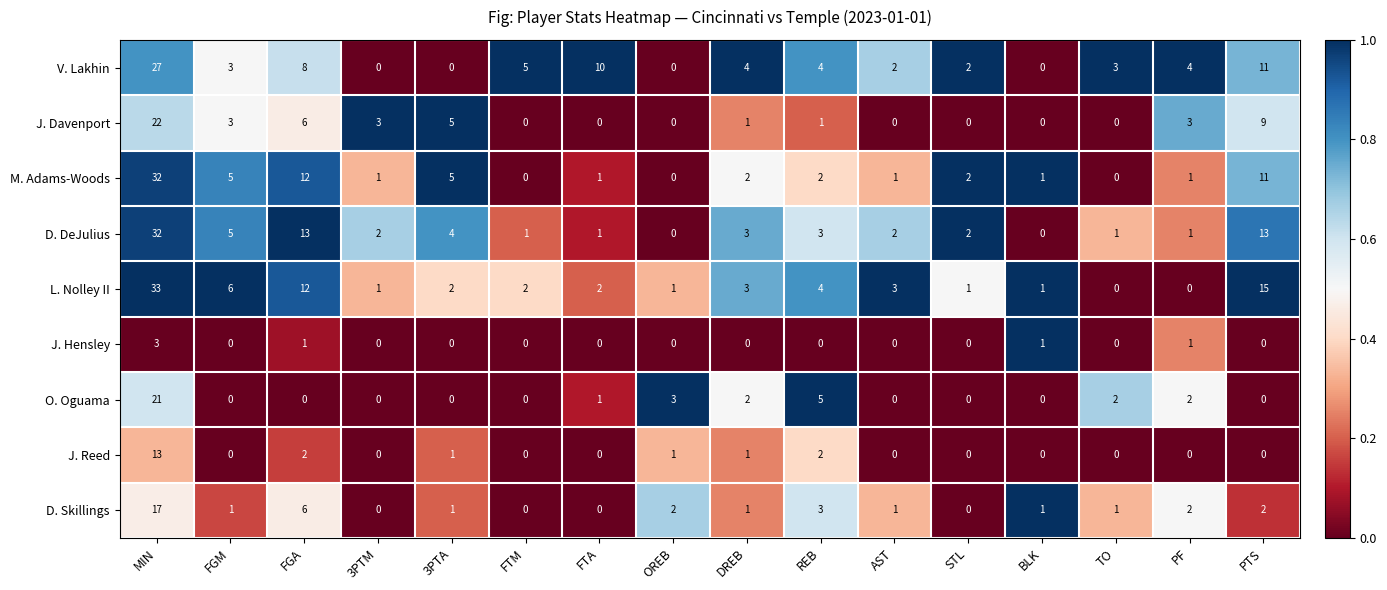

Between 3PTA and AST, which series saw the biggest shift?

J. Davenport